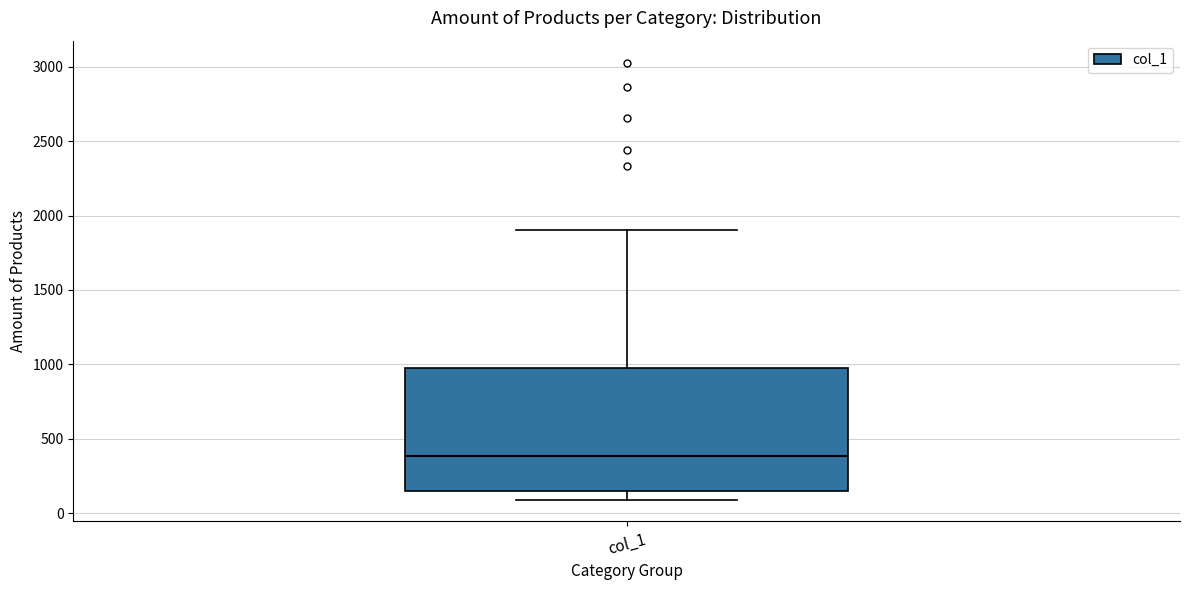

Transcribe this box plot: give where the median line is, the range the box spans, and where the two whiskers end, as read against the y-axis. The values are not printed on the chart, so give them approximately, as read against the axis.

median 400, box 150 to 950, whiskers 100 to 1900